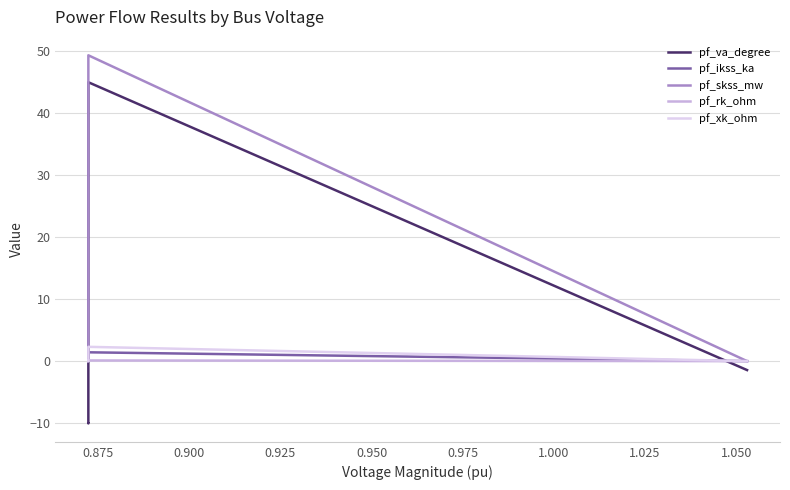

The value of pf_rk_ohm at 0.875 is 0.2. True or false?

False